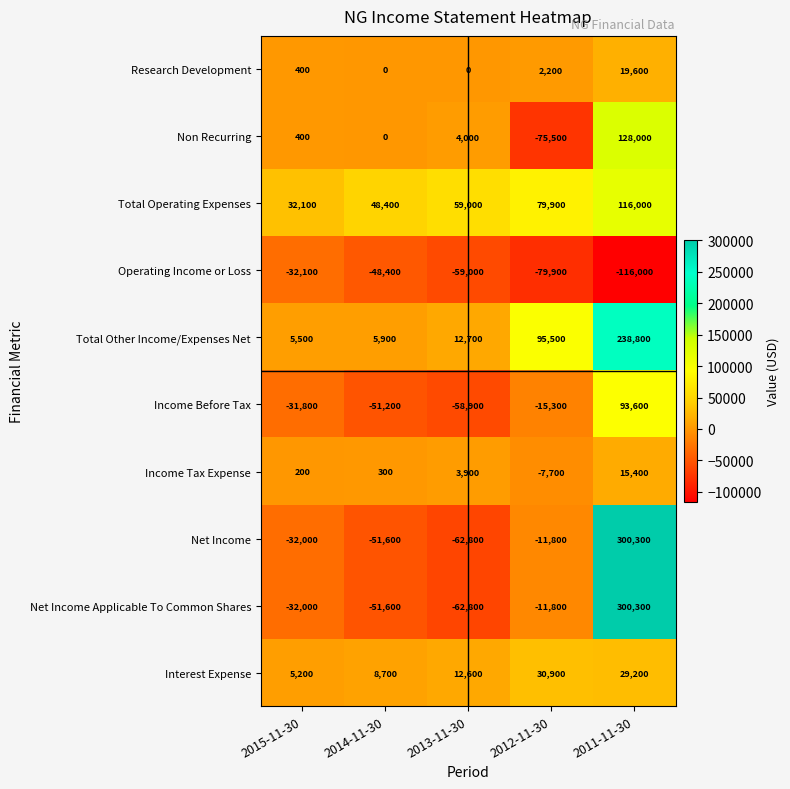

At which category is the sum across all series the highest?

2011-11-30